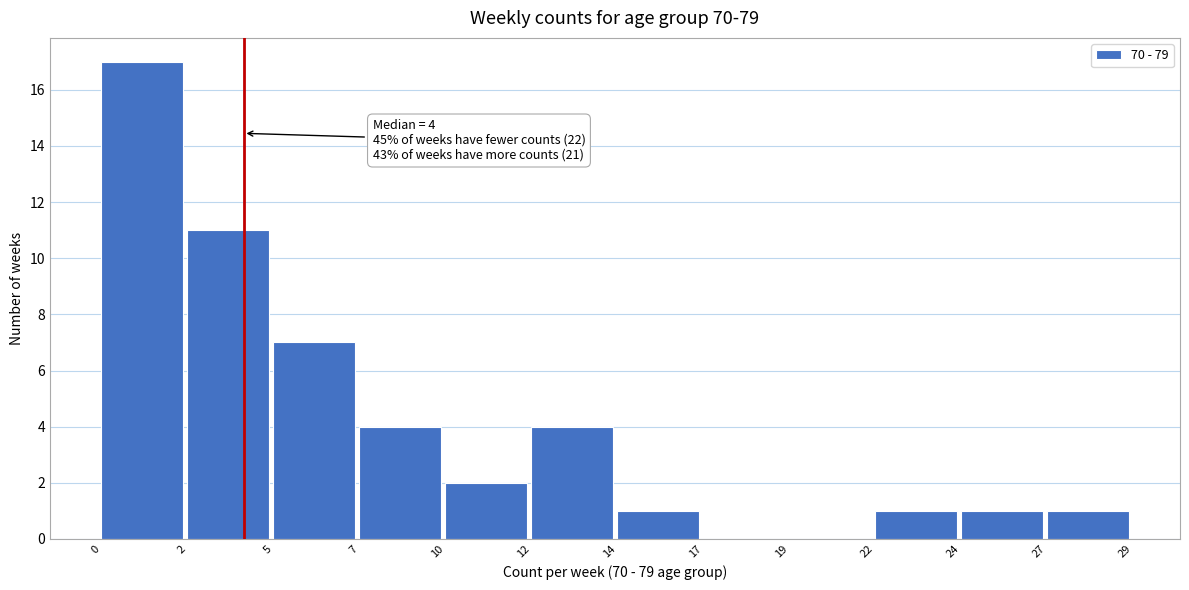

Reading left to right, list all the values displayed in this chart.

0=17	2=11	5=7	7=4	10=2	12=4	14=1	17=0	19=0	22=1	24=1	27=1